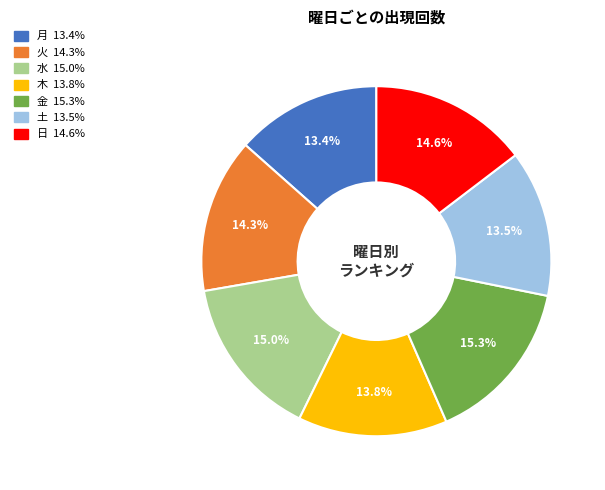

What is the total percentage of 日 and 火?

28.9%